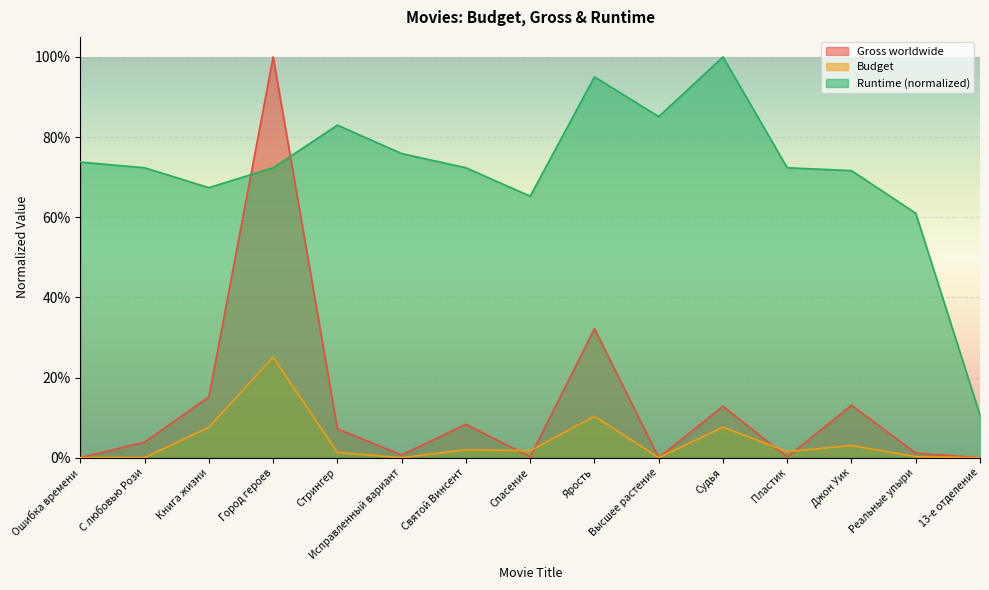

Between which two adjacent categories do Runtime and Gross worldwide first intersect?

Книга жизни and Город героев